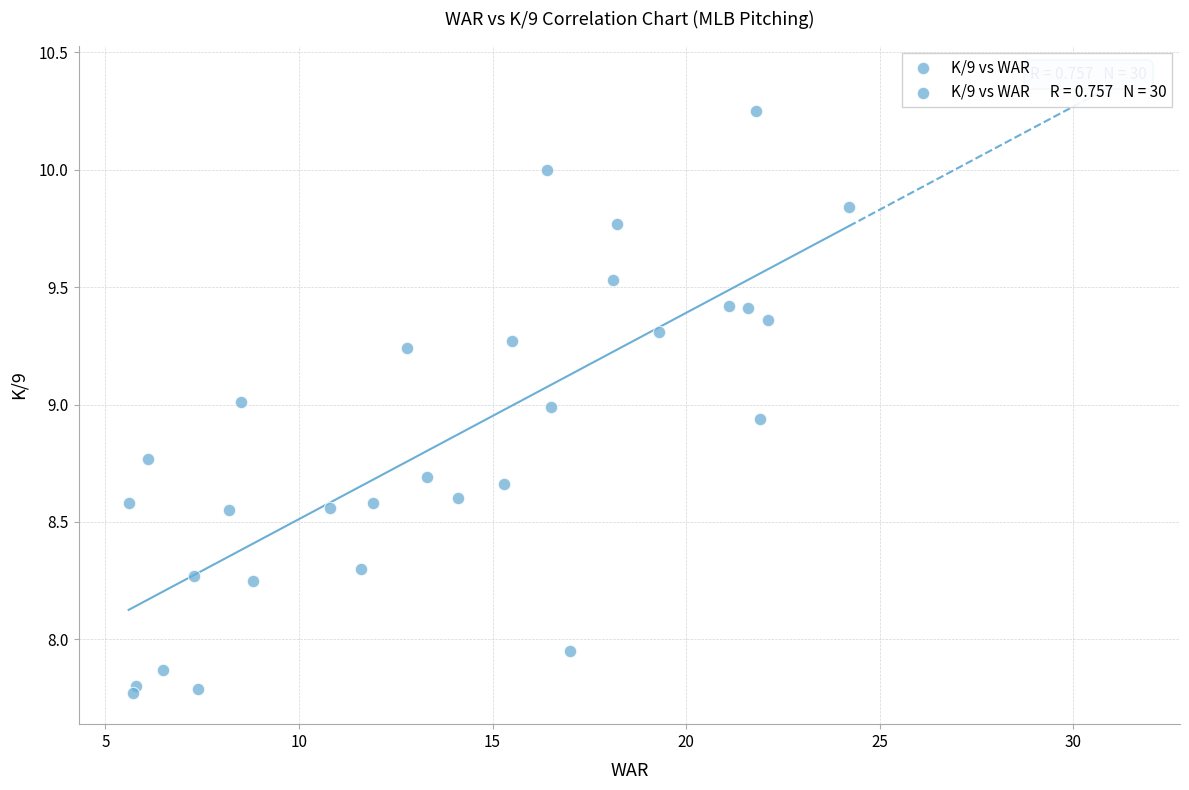

What is the range of X values (max minus min)?

18.6